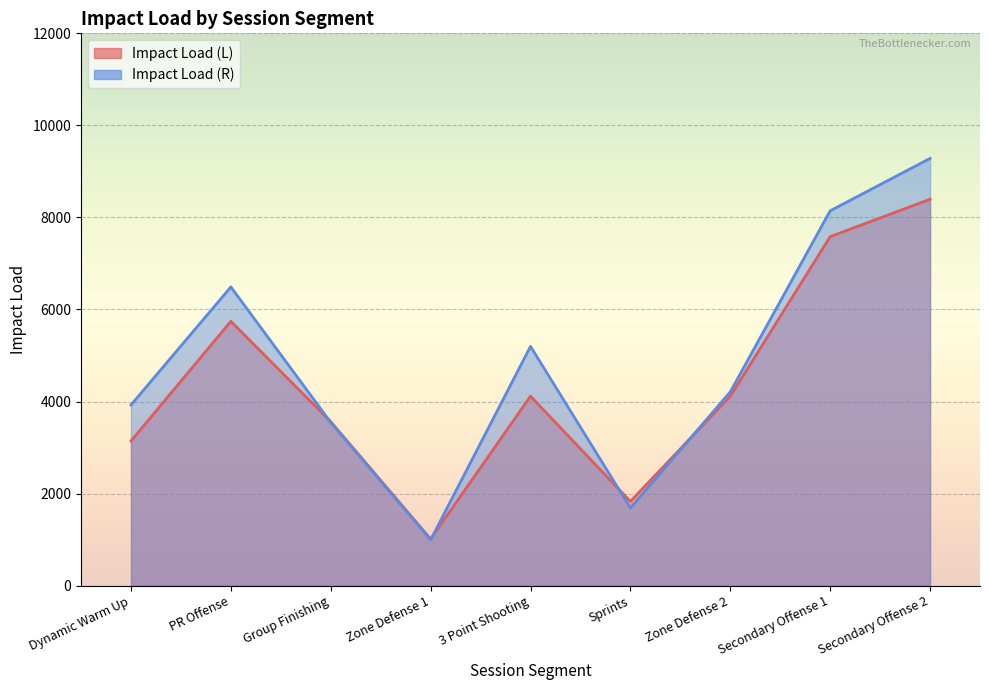

What is the label of the 5th point from the right?

3 Point Shooting